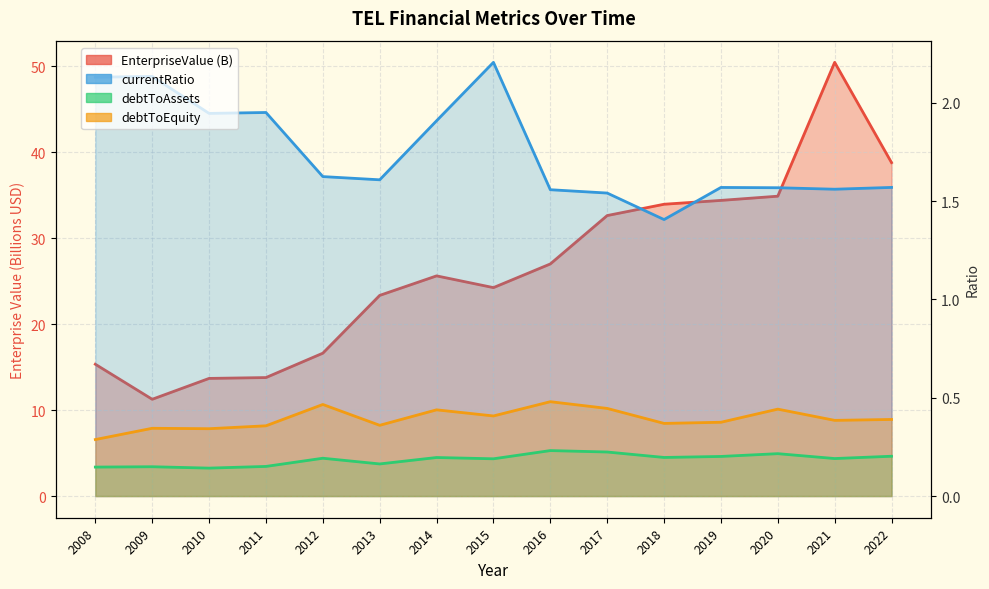

What are all the series names shown in the legend?

EnterpriseValue, currentRatio, debtToAssets, debtToEquity